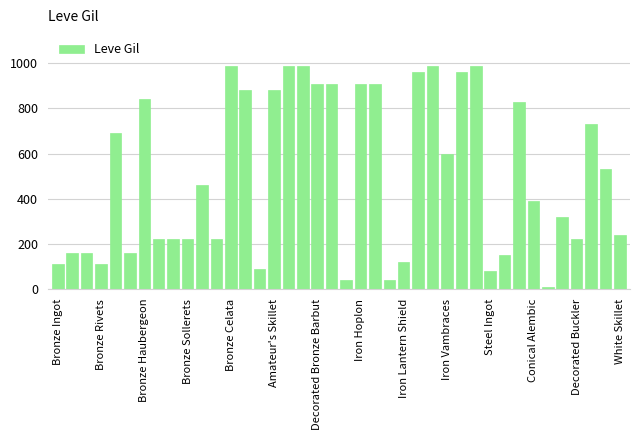

What is the sum of all values?

20235